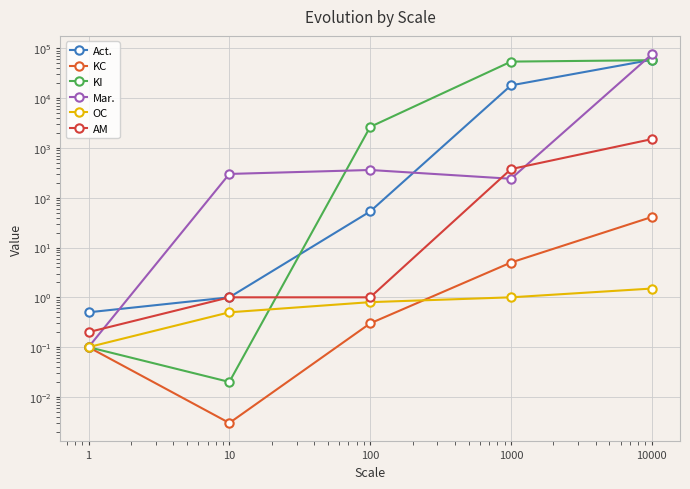

What is the approximate value of KI at 1000?

54000.0